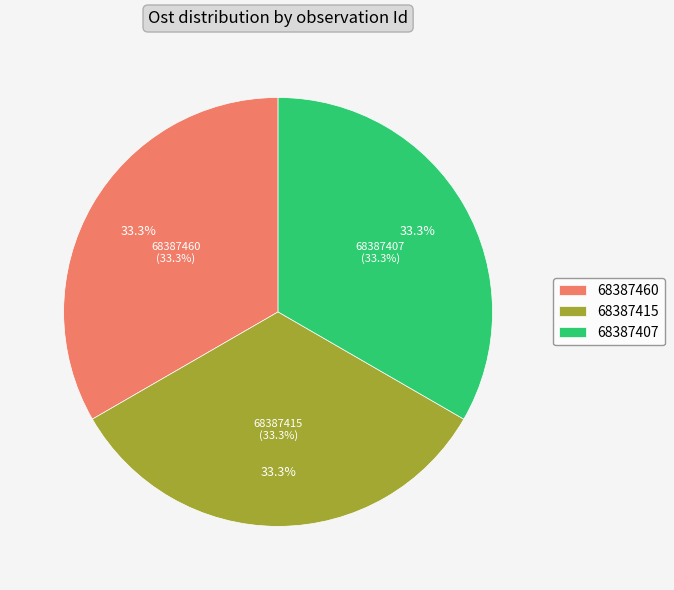

True or false: 68387460 accounts for 40% of the total.

False